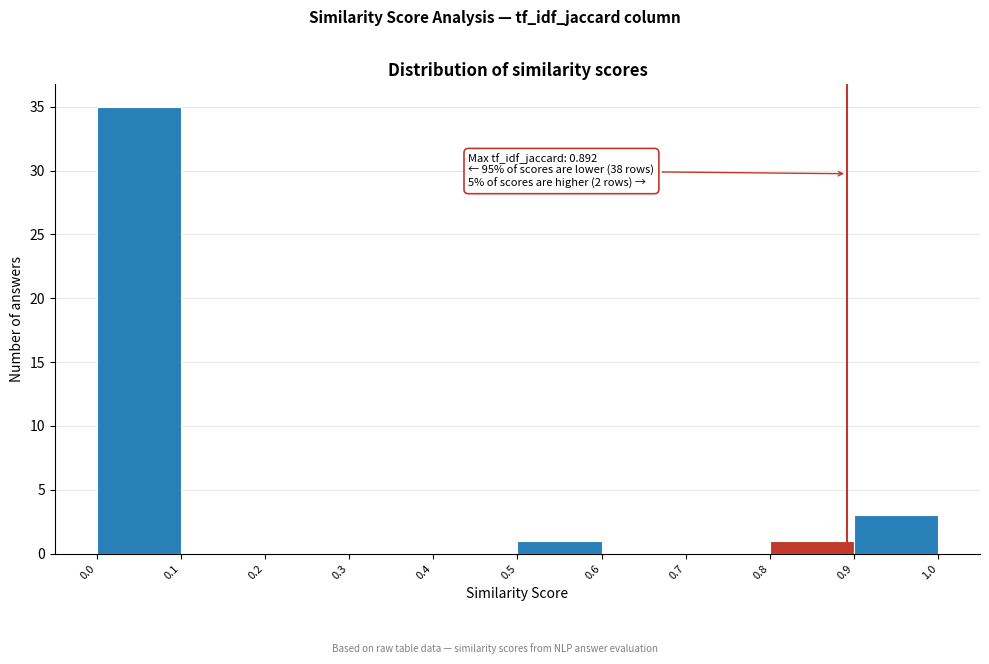

Over which range of the x-axis is the bar tallest?

0.0 to 0.1